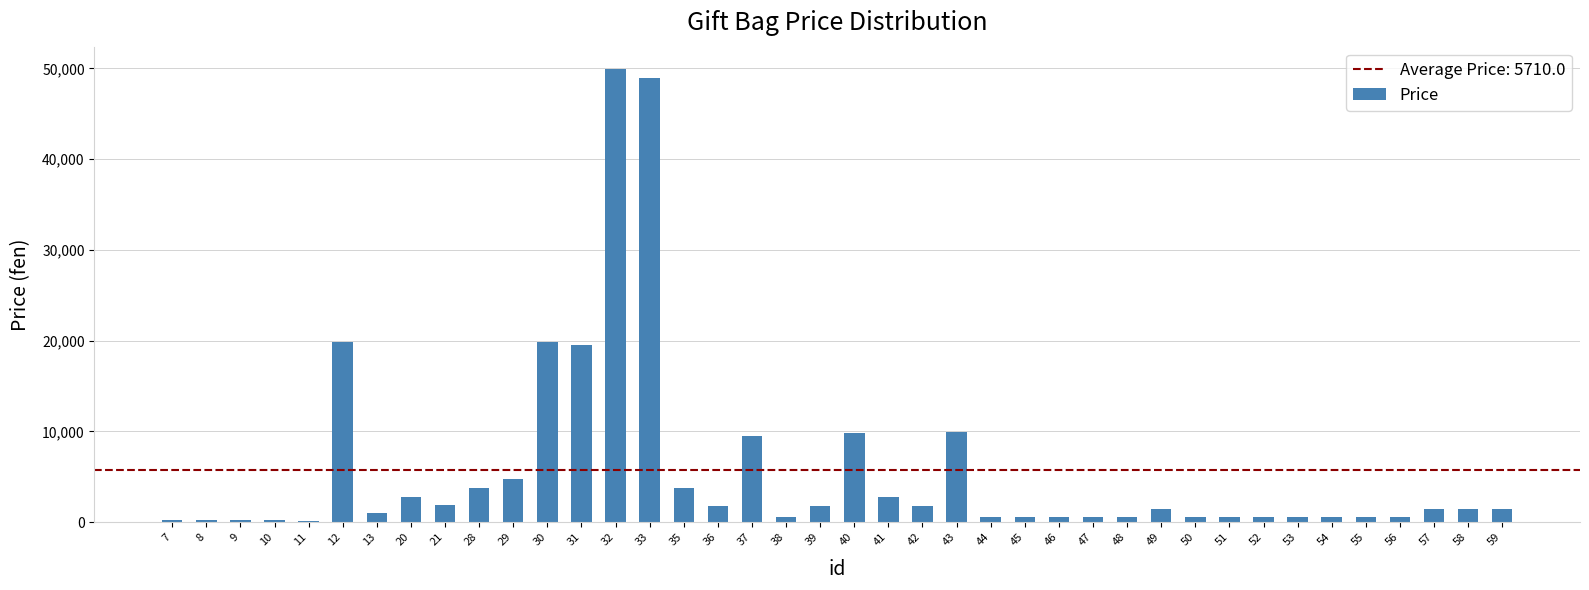

What is the average value?

5710